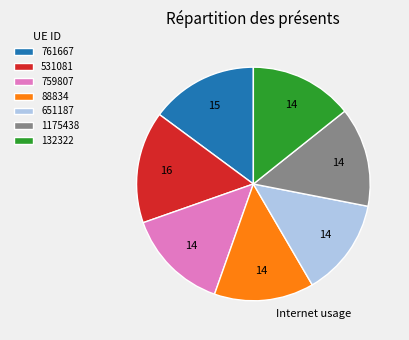

True or false: 761667 accounts for 15% of the total.

True